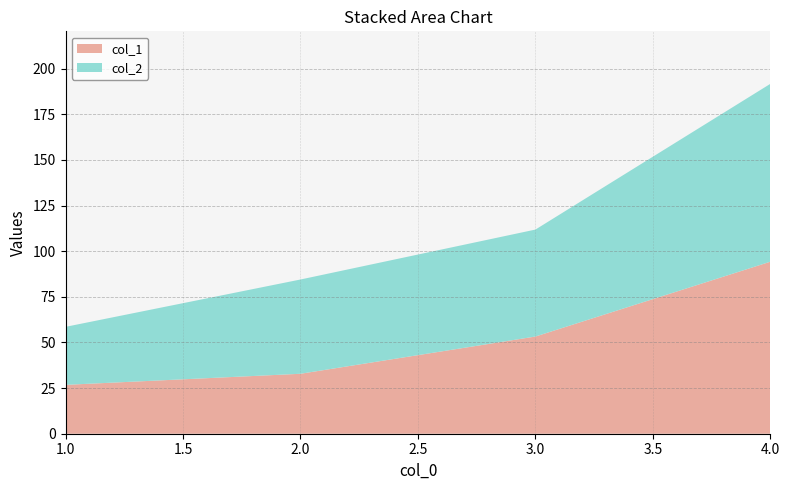

Reading left to right, extract all data points from this chart.

col_1: 1=26.8	2=32.9	3=53.3	4=94.3
col_2: 1=31.8	2=51.6	3=58.6	4=97.5